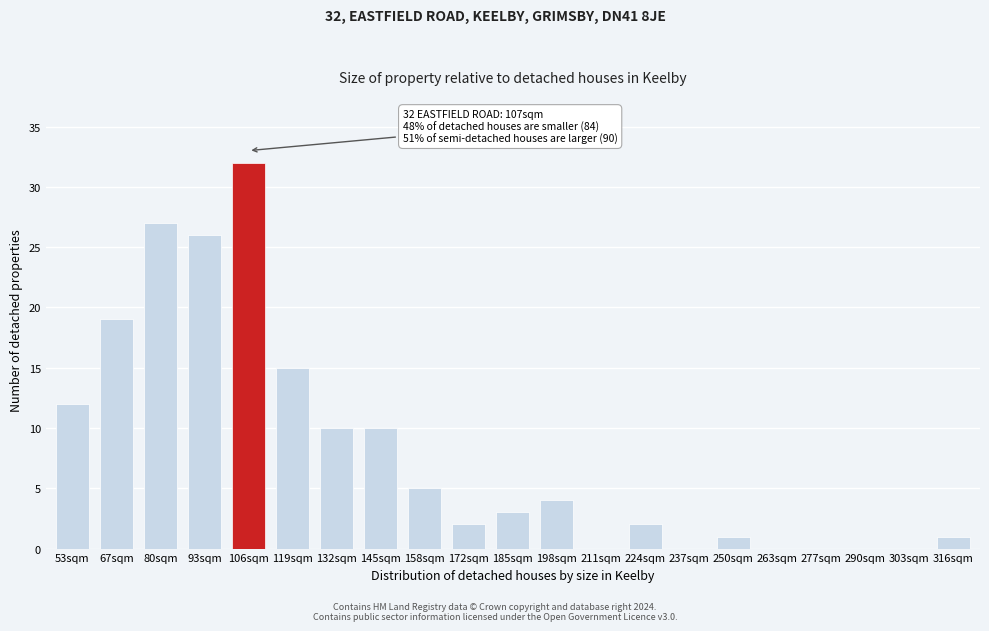

Reading right to left, transcribe all the data shown in this chart.

316sqm=1	303sqm=0	290sqm=0	277sqm=0	263sqm=0	250sqm=1	237sqm=0	224sqm=2	211sqm=0	198sqm=4	185sqm=3	172sqm=2	158sqm=5	145sqm=10	132sqm=10	119sqm=15	106sqm=32	93sqm=26	80sqm=27	67sqm=19	53sqm=12